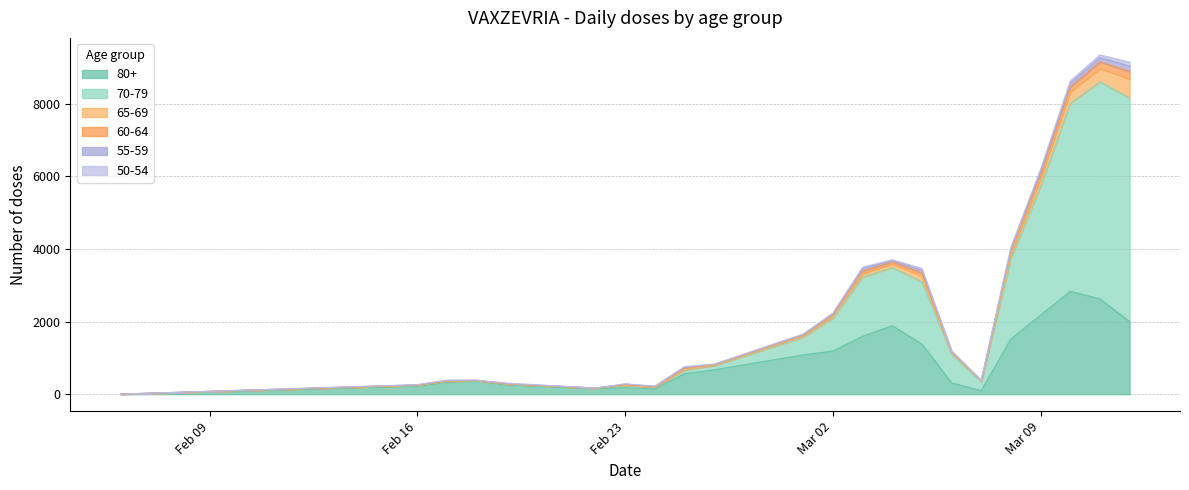

Between 24.02.2021 and 26.02.2021, which series saw the biggest shift?

80+